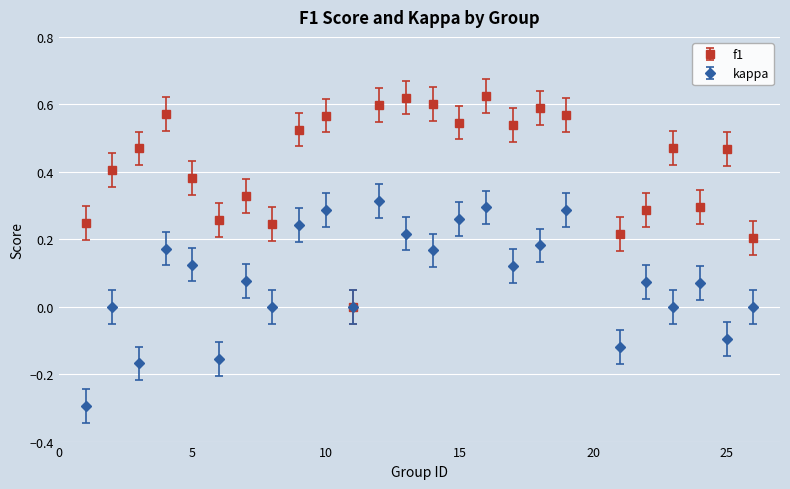

What are all the series names shown in the legend?

f1, kappa